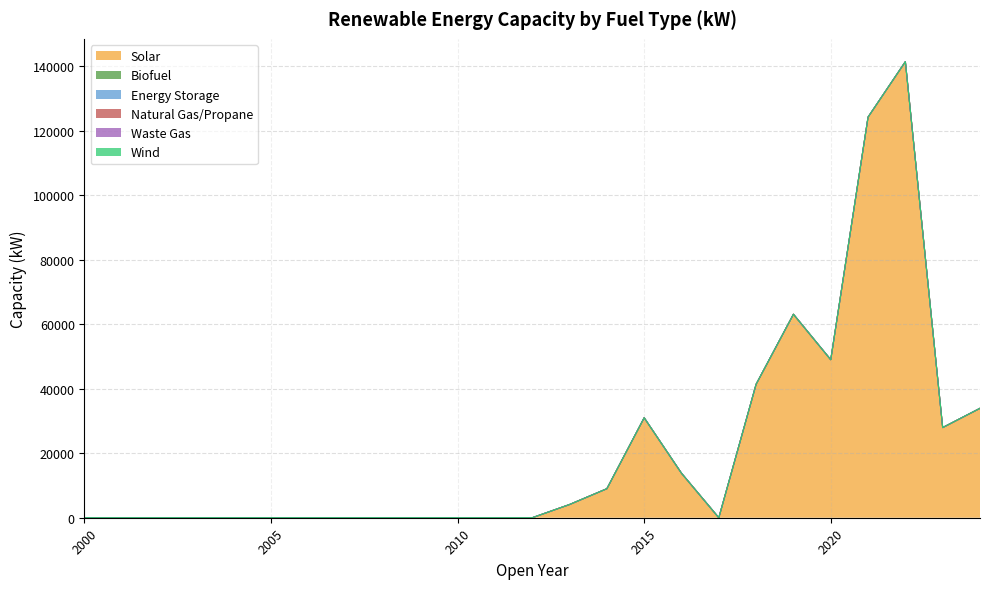

Where is Solar nearest to the value 70715?

2019